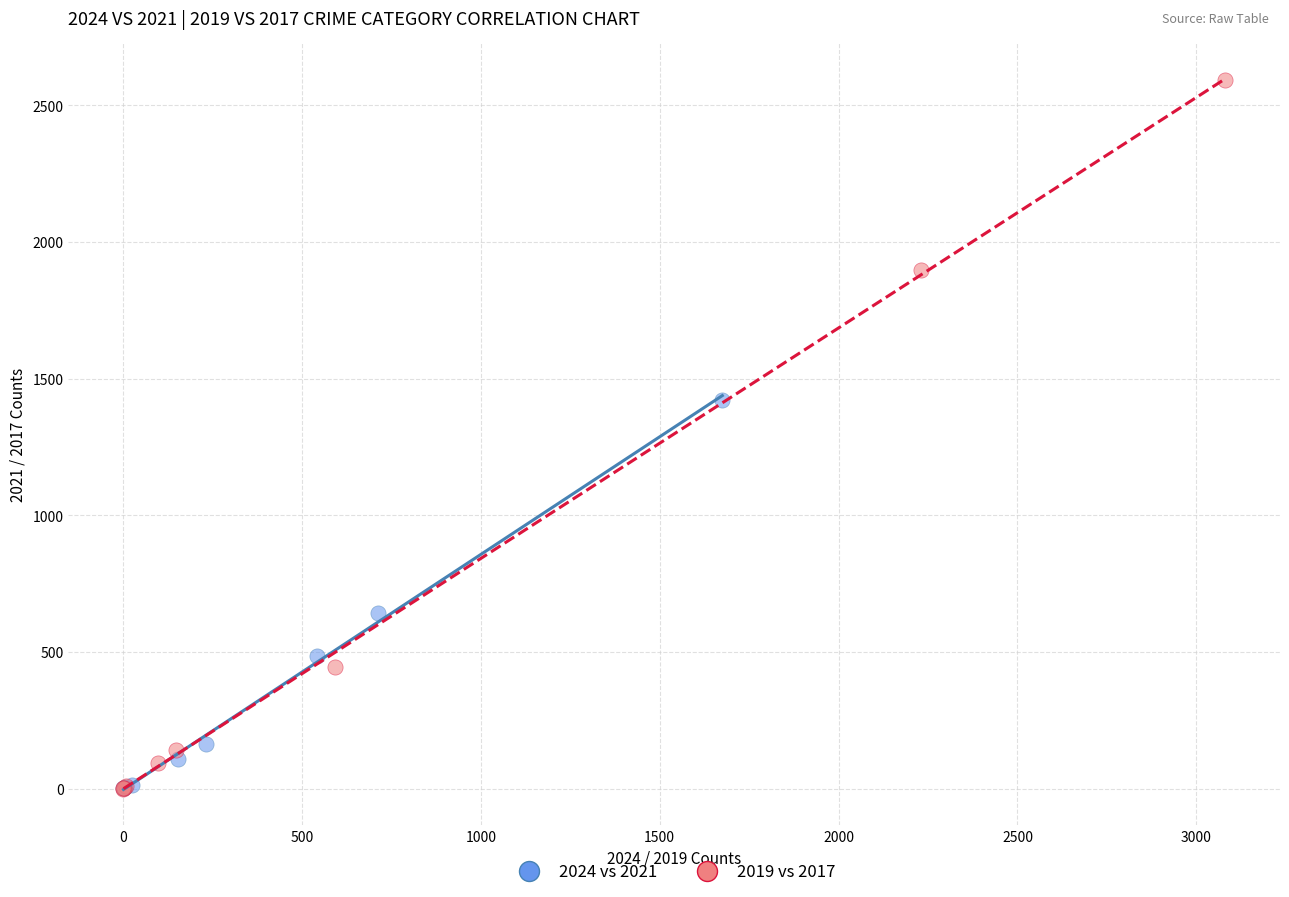

Which series has the largest Y range (max minus min)?

2019 vs 2017